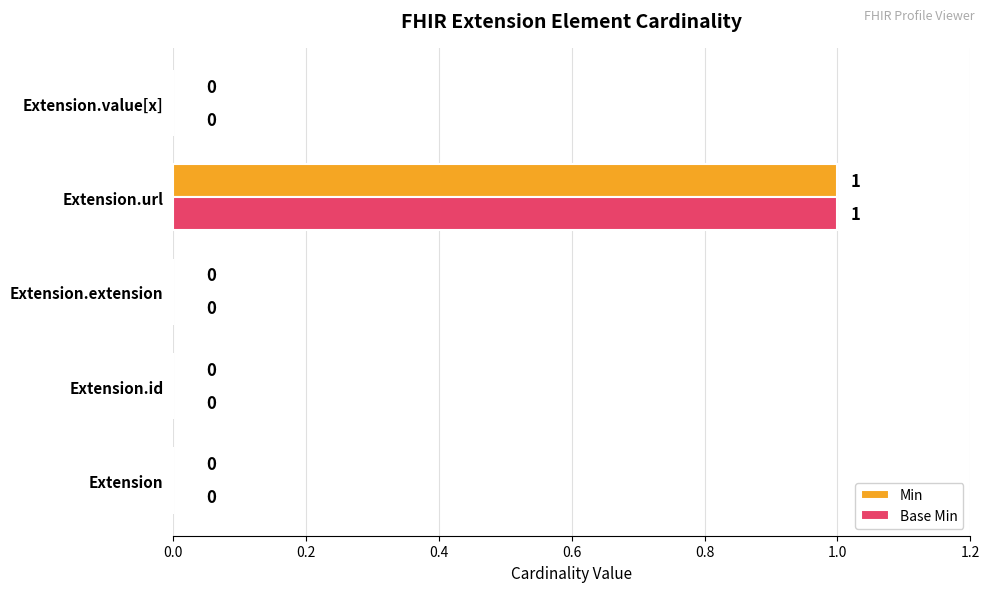

At which category does the chart reach its peak across all series?

Extension.url